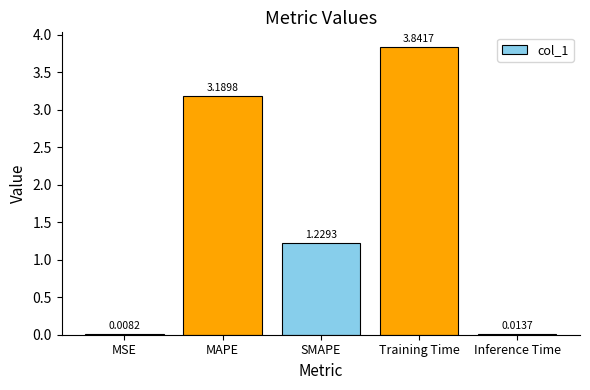

What is the sum of all values?

8.3